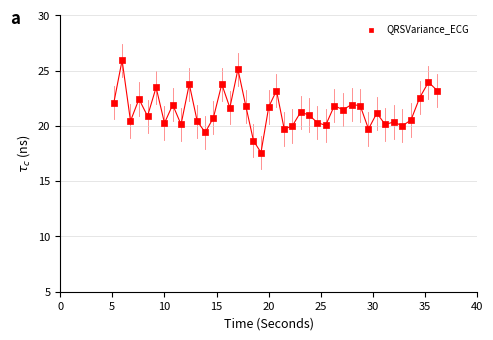

What is the range of Y values (max minus min)?

8.4